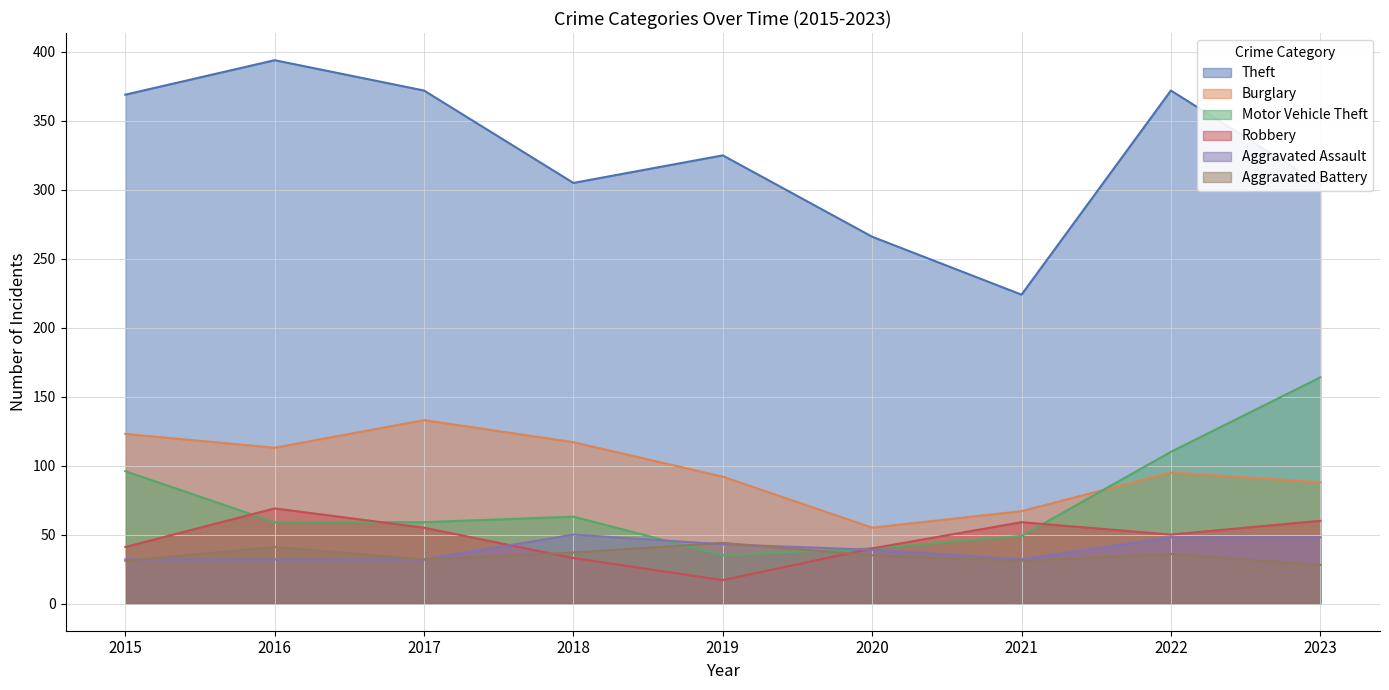

Which series has the largest range (max minus min)?

Theft